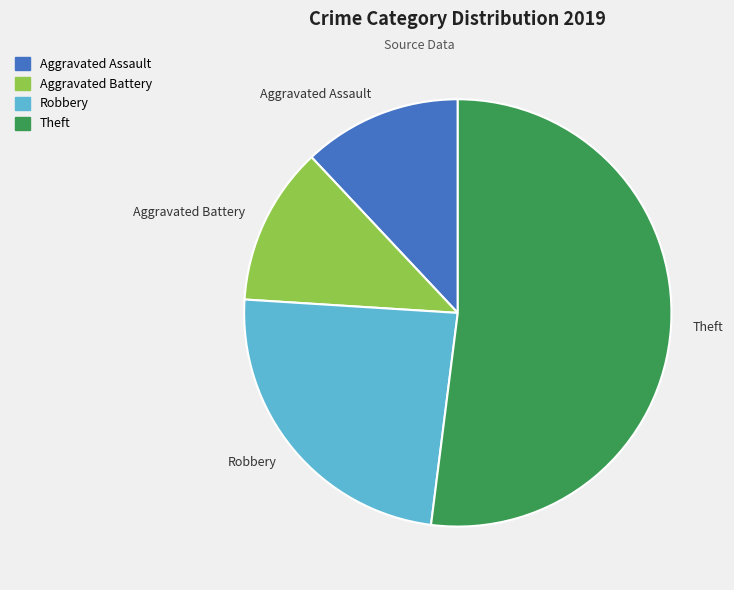

What is the largest slice in the pie chart?

Theft